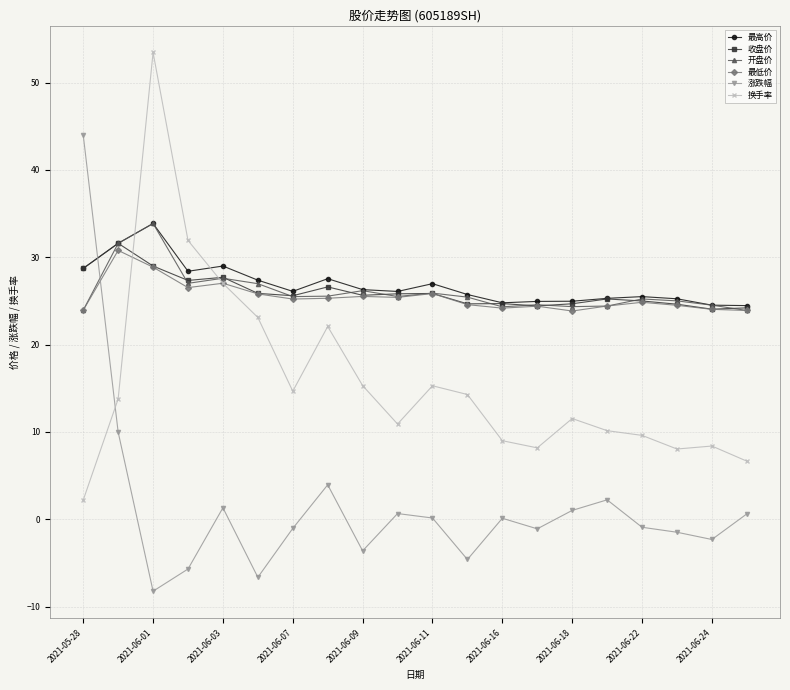

What is the average value of the 最低价 series?

25.5